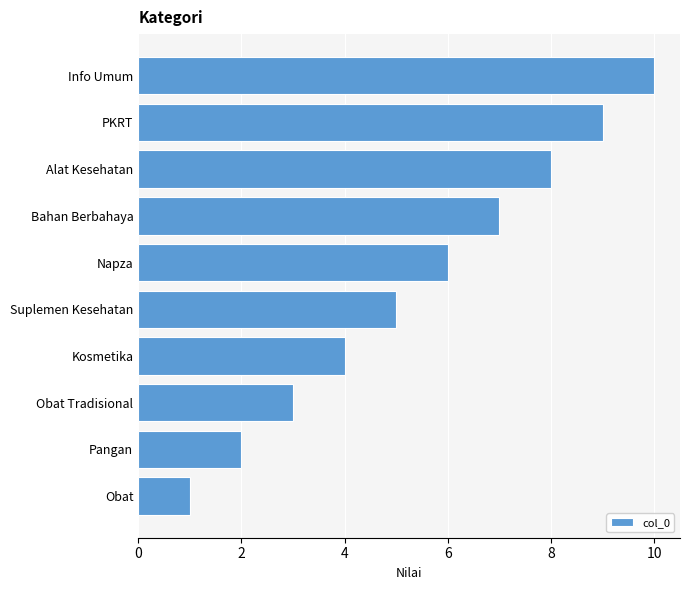

List the labels in order of value, smallest first.

Obat, Pangan, Obat Tradisional, Kosmetika, Suplemen Kesehatan, Napza, Bahan Berbahaya, Alat Kesehatan, PKRT, Info Umum